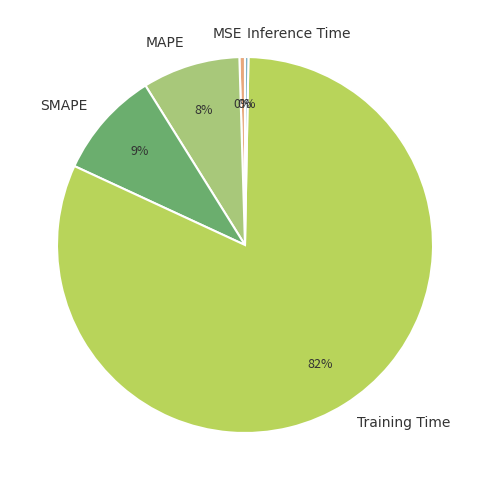

True or false: MAPE accounts for 8% of the total.

True